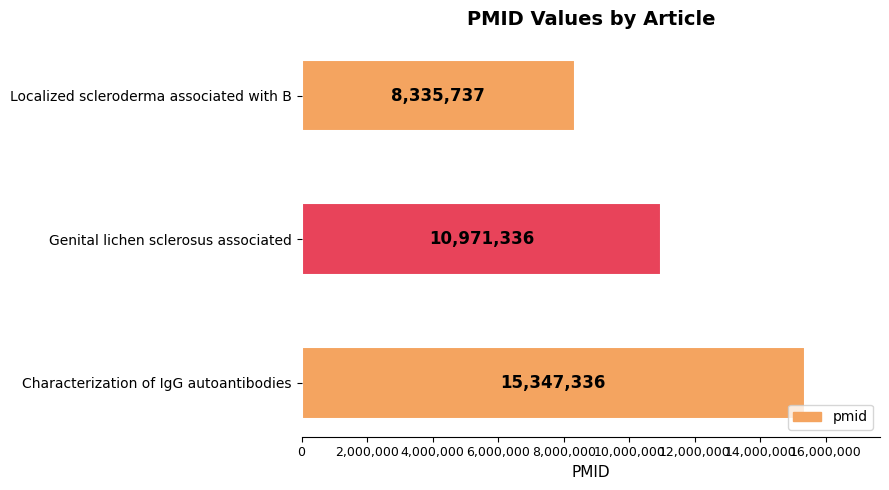

Approximately how many times larger is the value at Characterization of IgG autoantibodies compared to Localized scleroderma associated with B?

1.8